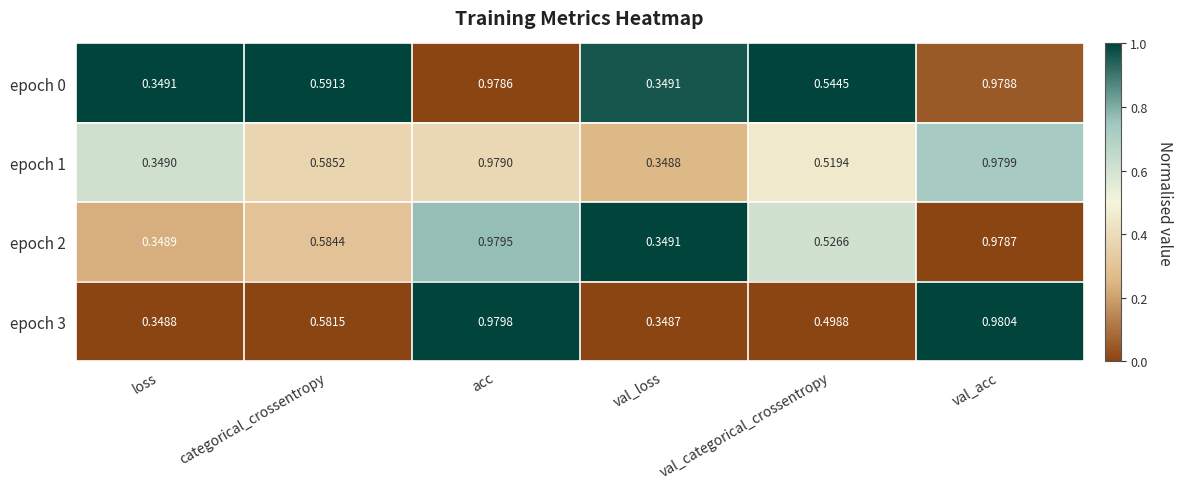

Count the number of data series in this chart.

4